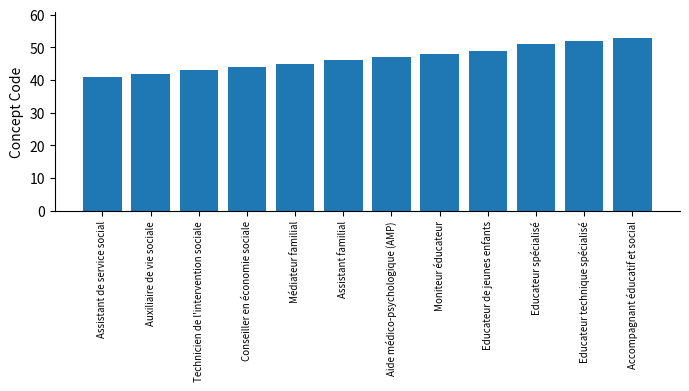

What is the difference between the values at Aide médico-psychologique (AMP) and Moniteur éducateur?

1